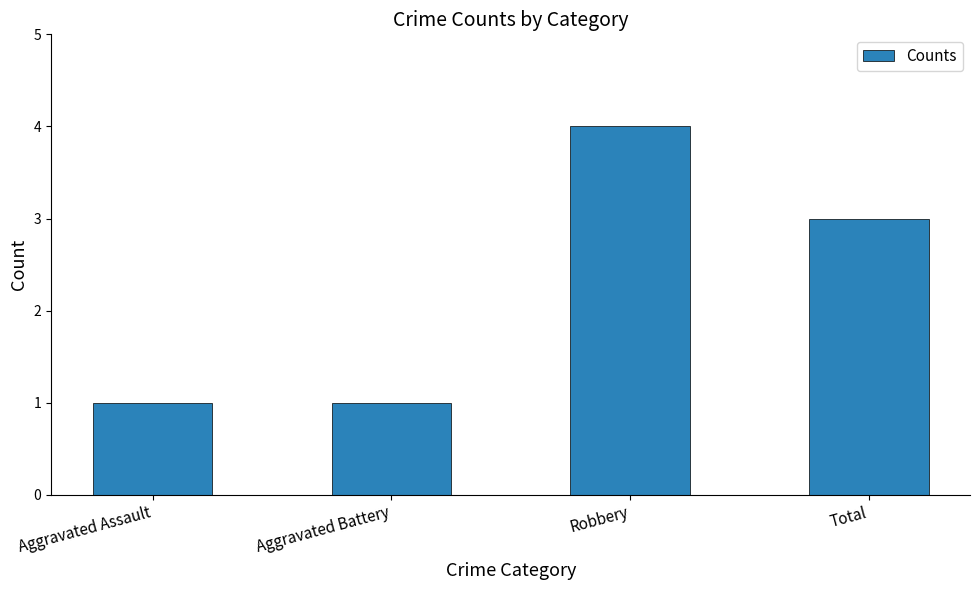

What is the difference between the values at Aggravated Battery and Robbery?

3